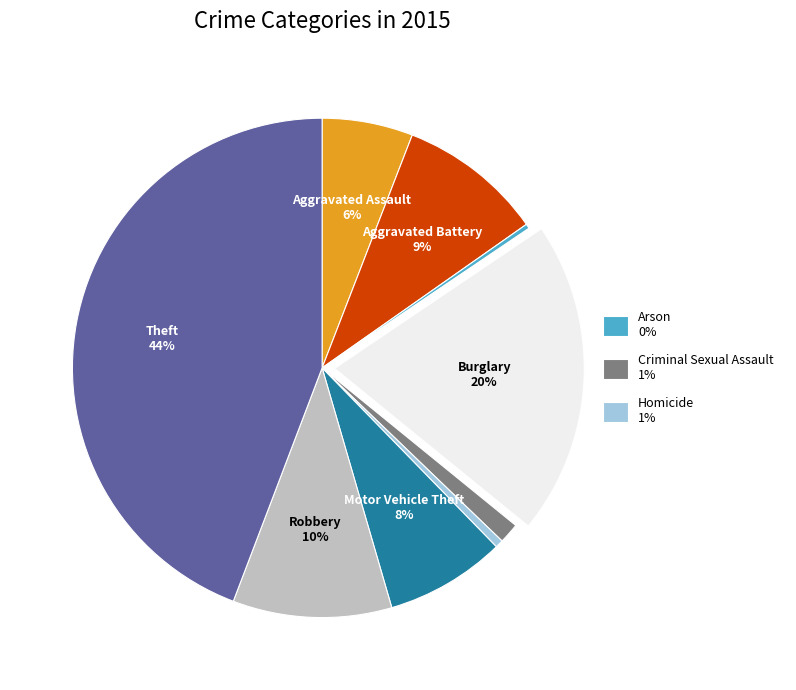

To the nearest percent, what is the difference between the largest and smallest slice percentages?

44%